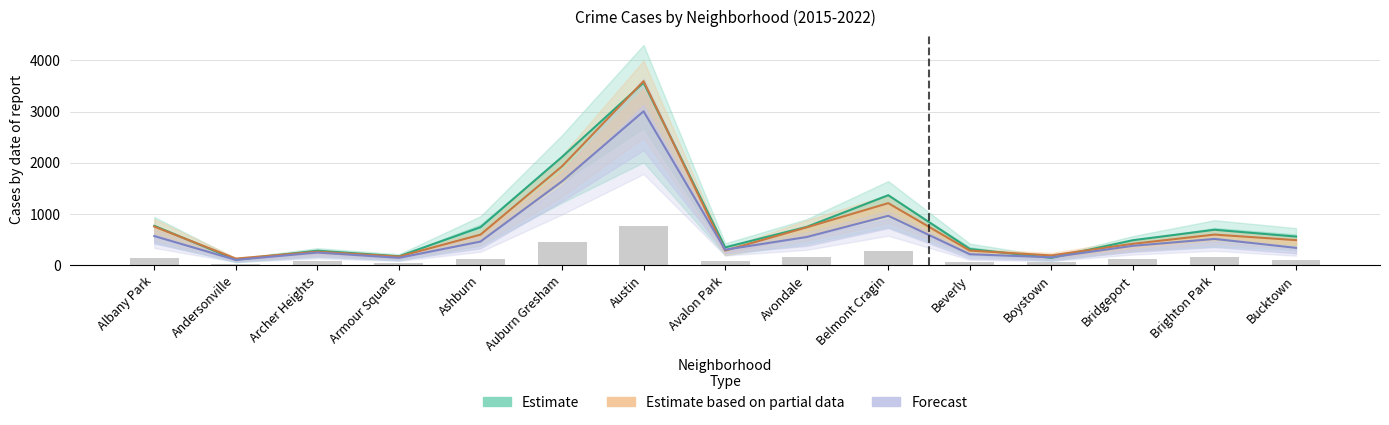

List the labels in order of 2018 value, smallest first.

Andersonville, Armour Square, Boystown, Beverly, Archer Heights, Avalon Park, Bucktown, Ashburn, Bridgeport, Albany Park, Avondale, Brighton Park, Belmont Cragin, Auburn Gresham, Austin